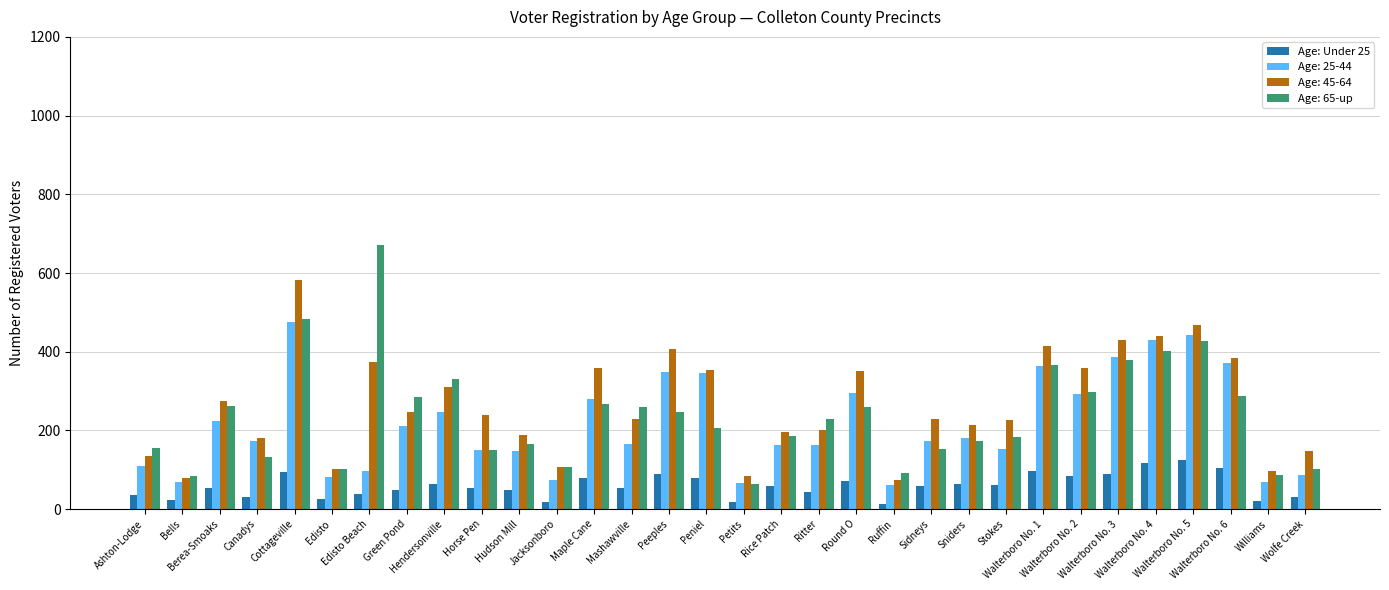

Which series has the largest range (max minus min)?

Age: 65-up